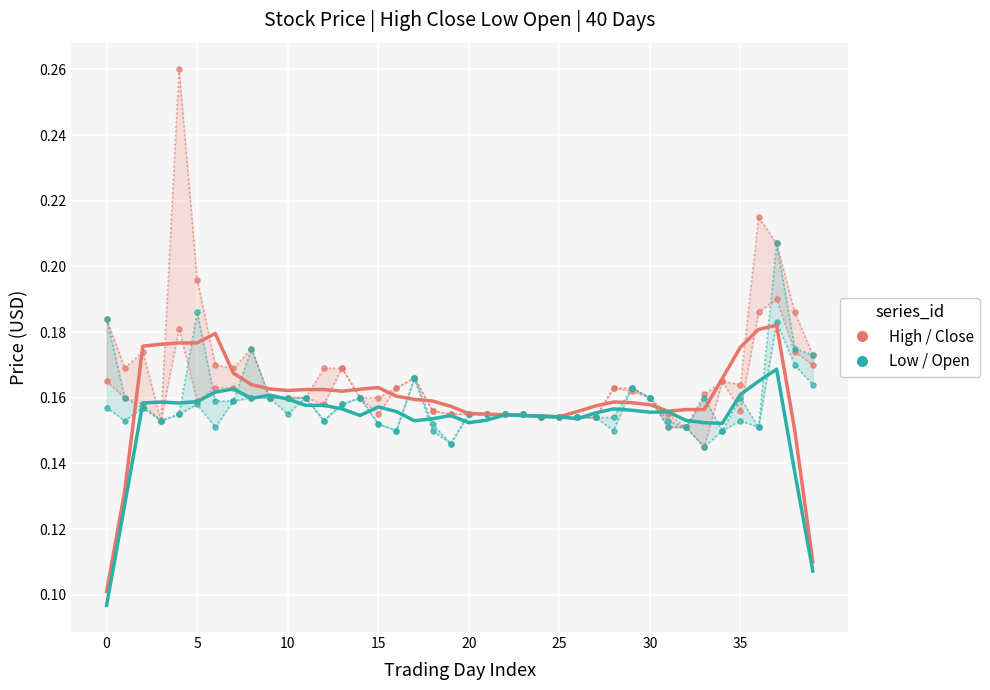

Which series has the largest total across all categories?

High / Close